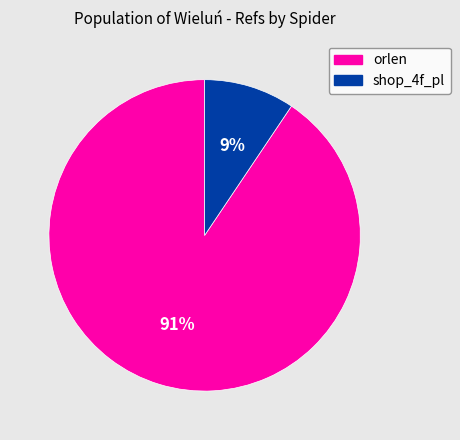

To the nearest percent, what is the average slice percentage?

50%